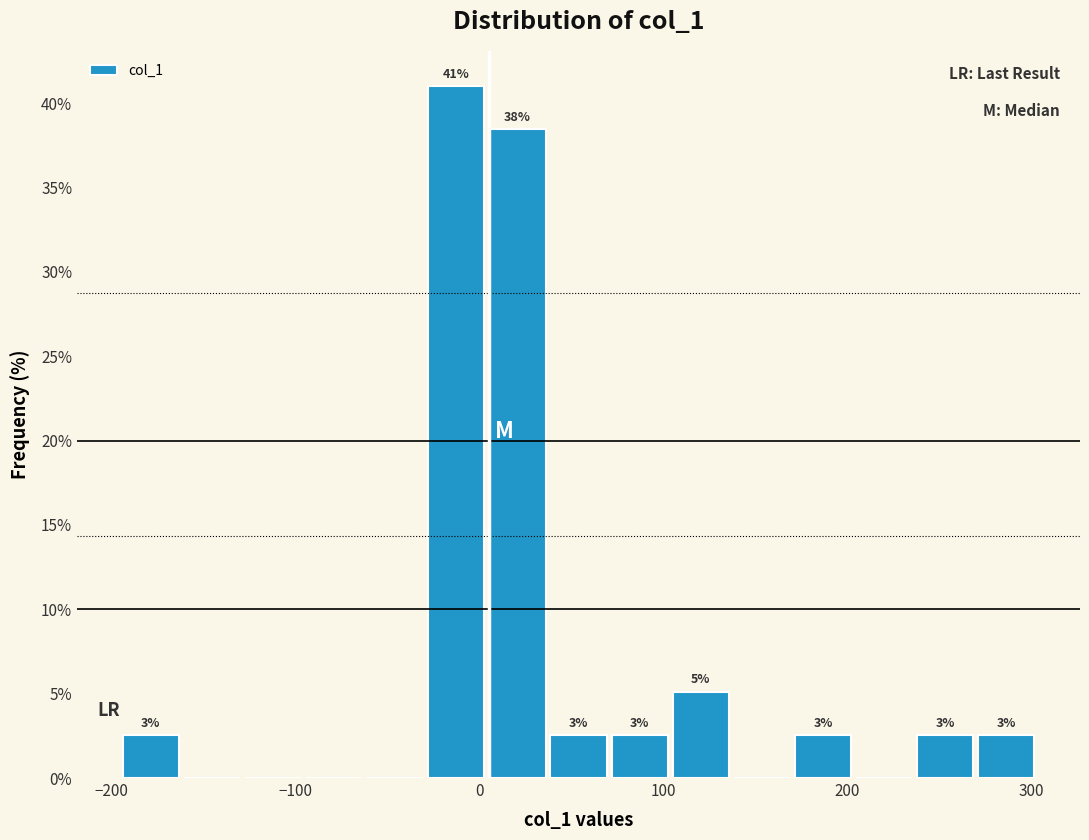

Read against the x-axis, roughly where is the centre of the tallest bar?

-10